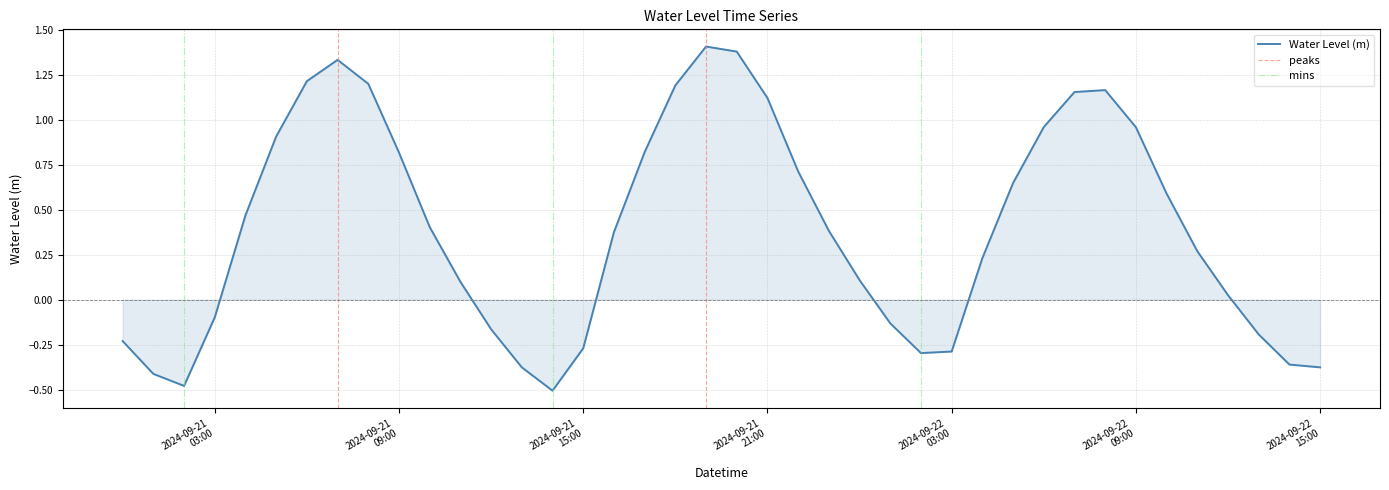

Rank the categories by value from highest to lowest.

2024-09-21 19:00:00, 2024-09-21 20:00:00, 2024-09-21 07:00:00, 2024-09-21 06:00:00, 2024-09-21 08:00:00, 2024-09-21 18:00:00, 2024-09-22 08:00:00, 2024-09-22 07:00:00, 2024-09-21 21:00:00, 2024-09-22 06:00:00, 2024-09-22 09:00:00, 2024-09-21 05:00:00, 2024-09-21 17:00:00, 2024-09-21 09:00:00, 2024-09-21 22:00:00, 2024-09-22 05:00:00, 2024-09-22 10:00:00, 2024-09-21 04:00:00, 2024-09-21 10:00:00, 2024-09-21 23:00:00, 2024-09-21 16:00:00, 2024-09-22 11:00:00, 2024-09-22 04:00:00, 2024-09-22 00:00:00, 2024-09-21 11:00:00, 2024-09-22 12:00:00, 2024-09-21 03:00:00, 2024-09-22 01:00:00, 2024-09-21 12:00:00, 2024-09-22 13:00:00, 2024-09-21 00:00:00, 2024-09-21 15:00:00, 2024-09-22 03:00:00, 2024-09-22 02:00:00, 2024-09-22 14:00:00, 2024-09-21 13:00:00, 2024-09-22 15:00:00, 2024-09-21 01:00:00, 2024-09-21 02:00:00, 2024-09-21 14:00:00